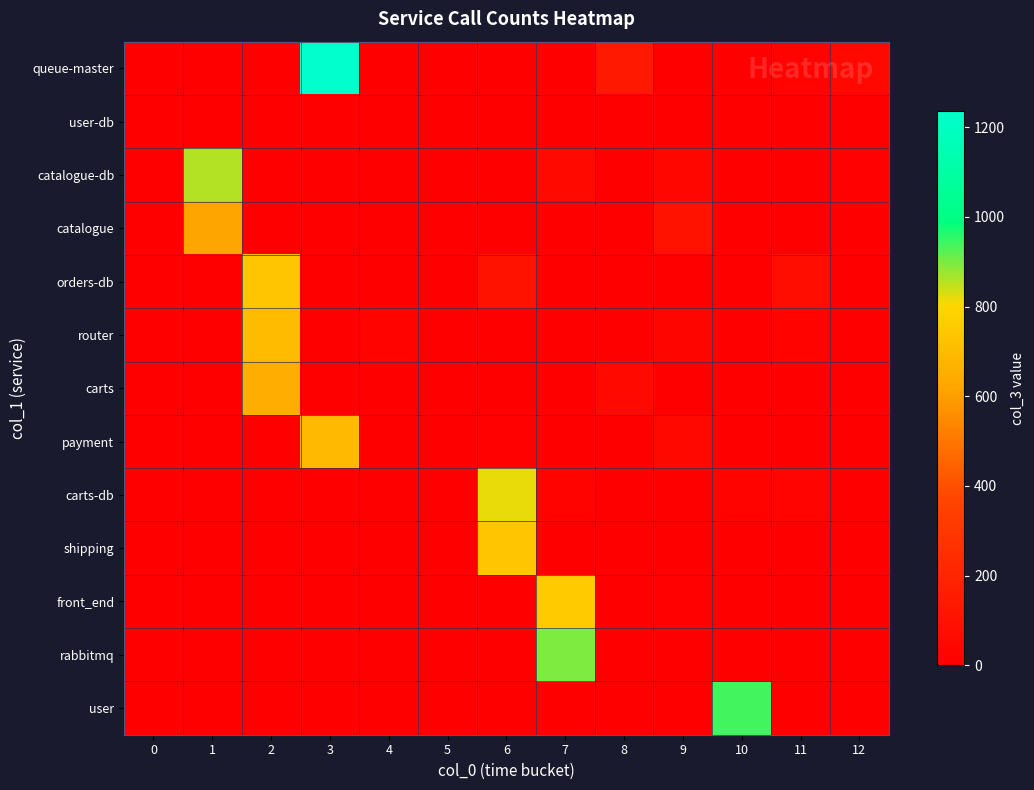

What is the spread (max minus min) of values at 10?

939